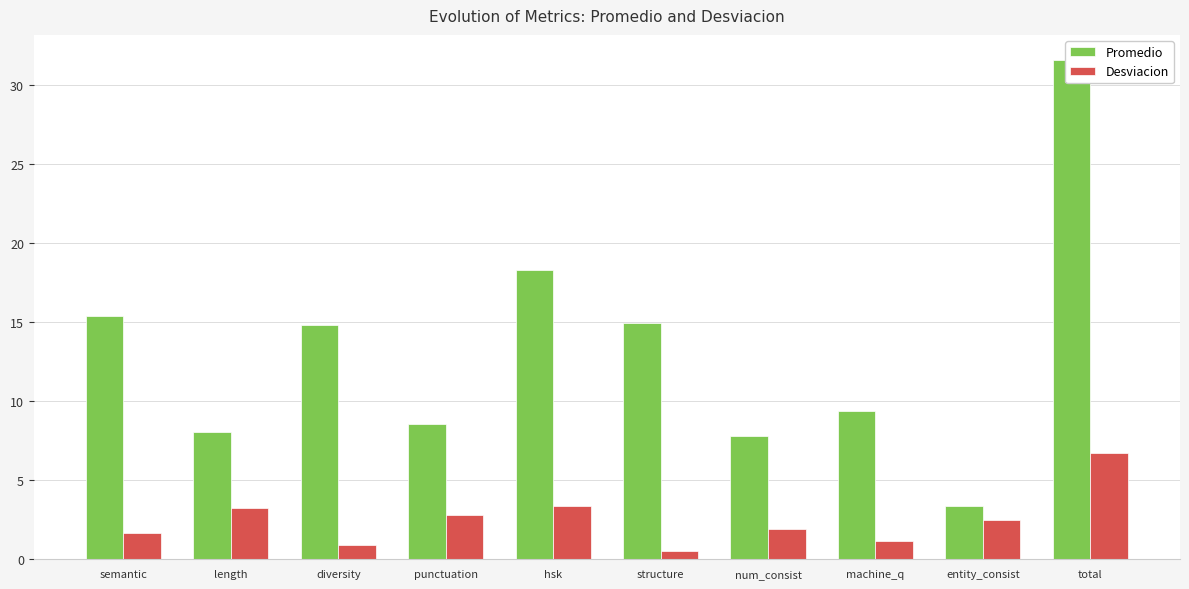

What is the smallest value displayed?

0.6